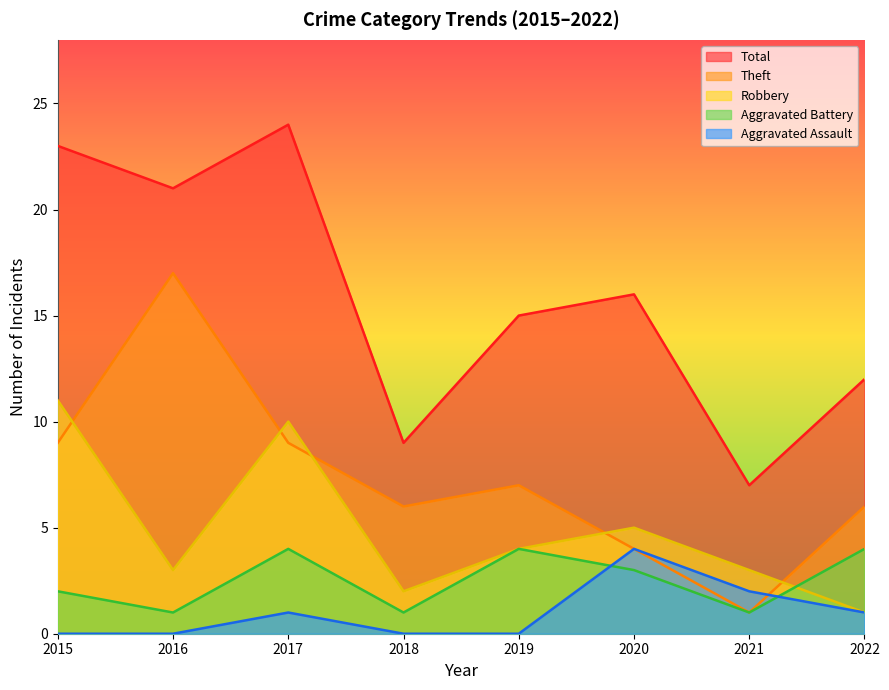

What value does the Aggravated Battery series have at 2020?

3